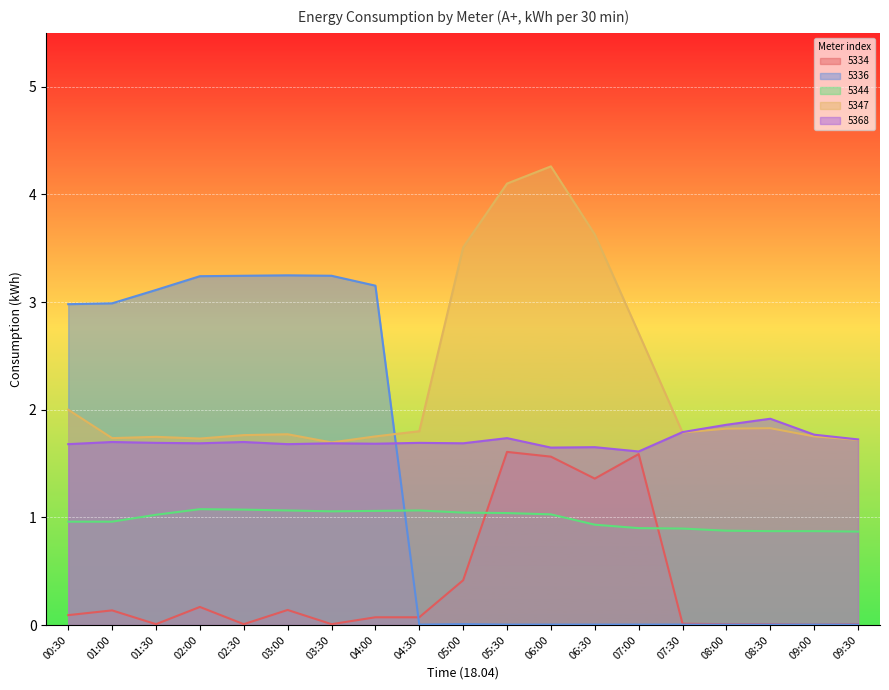

At which category does 5344 reach its first local valley?

03:30